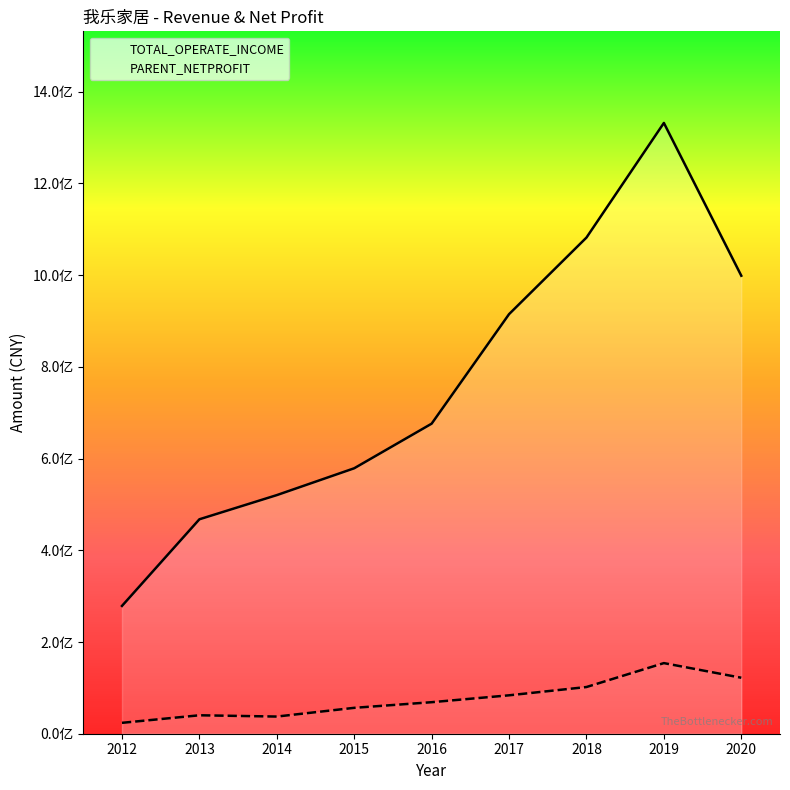

Rank the categories by TOTAL_OPERATE_INCOME value from lowest to highest.

2012, 2013, 2014, 2015, 2016, 2017, 2020, 2018, 2019